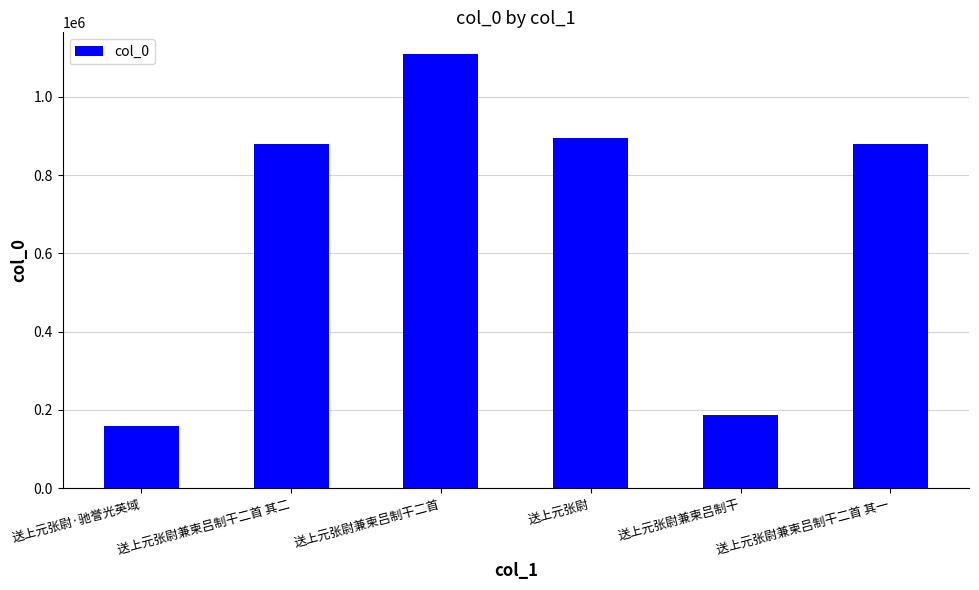

What is the greatest value displayed?

1109495